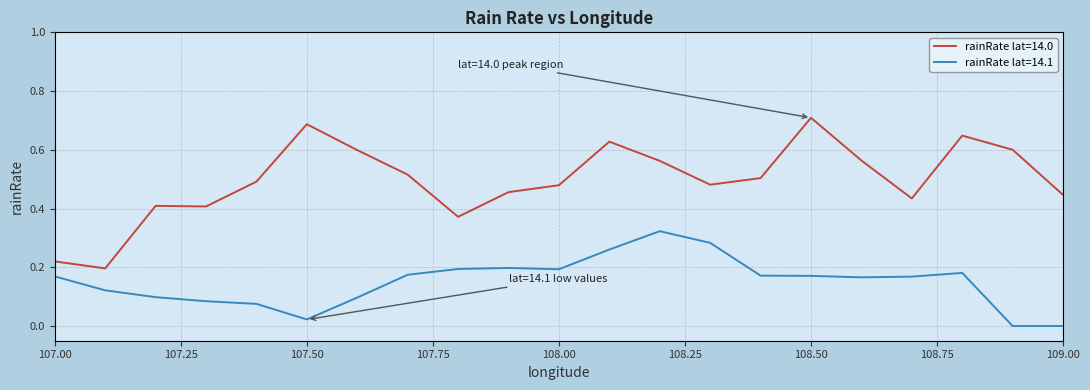

Does the chart have visible grid lines?

Yes